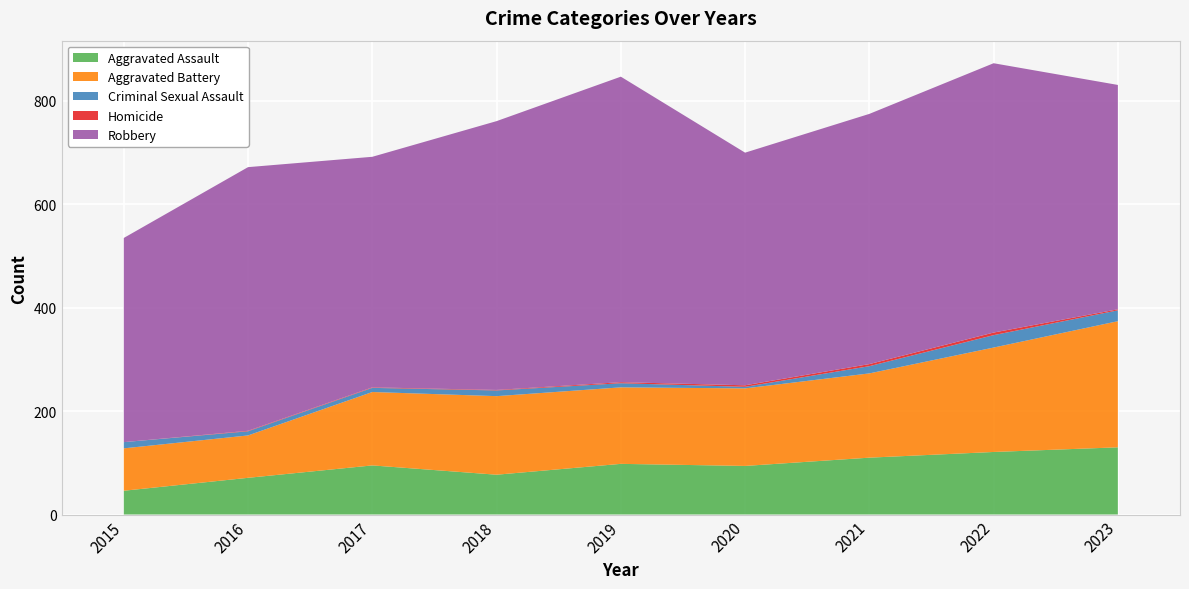

Reading right to left, list all the values displayed in this chart.

Aggravated Assault: 2023=130	2022=121	2021=110	2020=94	2019=98	2018=77	2017=95	2016=71	2015=46
Aggravated Battery: 2023=244	2022=202	2021=163	2020=150	2019=148	2018=152	2017=142	2016=82	2015=82
Criminal Sexual Assault: 2023=21	2022=24	2021=14	2020=3	2019=8	2018=11	2017=8	2016=8	2015=12
Homicide: 2023=2	2022=5	2021=4	2020=3	2019=2	2018=1	2017=1	2016=1	2015=0
Robbery: 2023=434	2022=521	2021=484	2020=450	2019=591	2018=520	2017=446	2016=510	2015=395